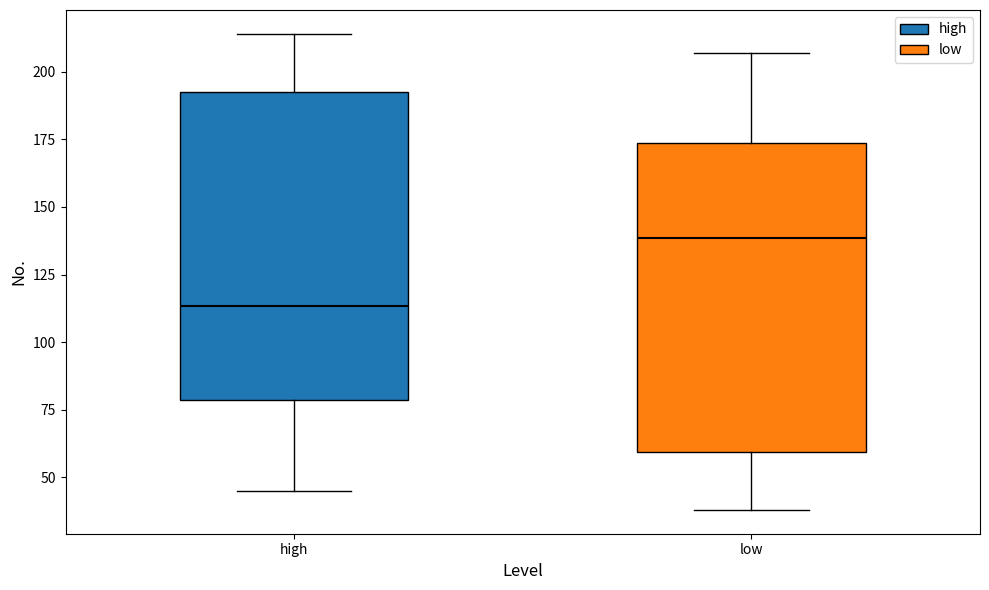

Reading left to right, read every box against the y-axis: the position of its median line, the range the box covers, and the ends of its whiskers. The values are not printed on the chart, so give them approximately, as read against the axis.

high: median 115, box 80 to 195, whiskers 45 to 215
low: median 140, box 60 to 175, whiskers 40 to 205